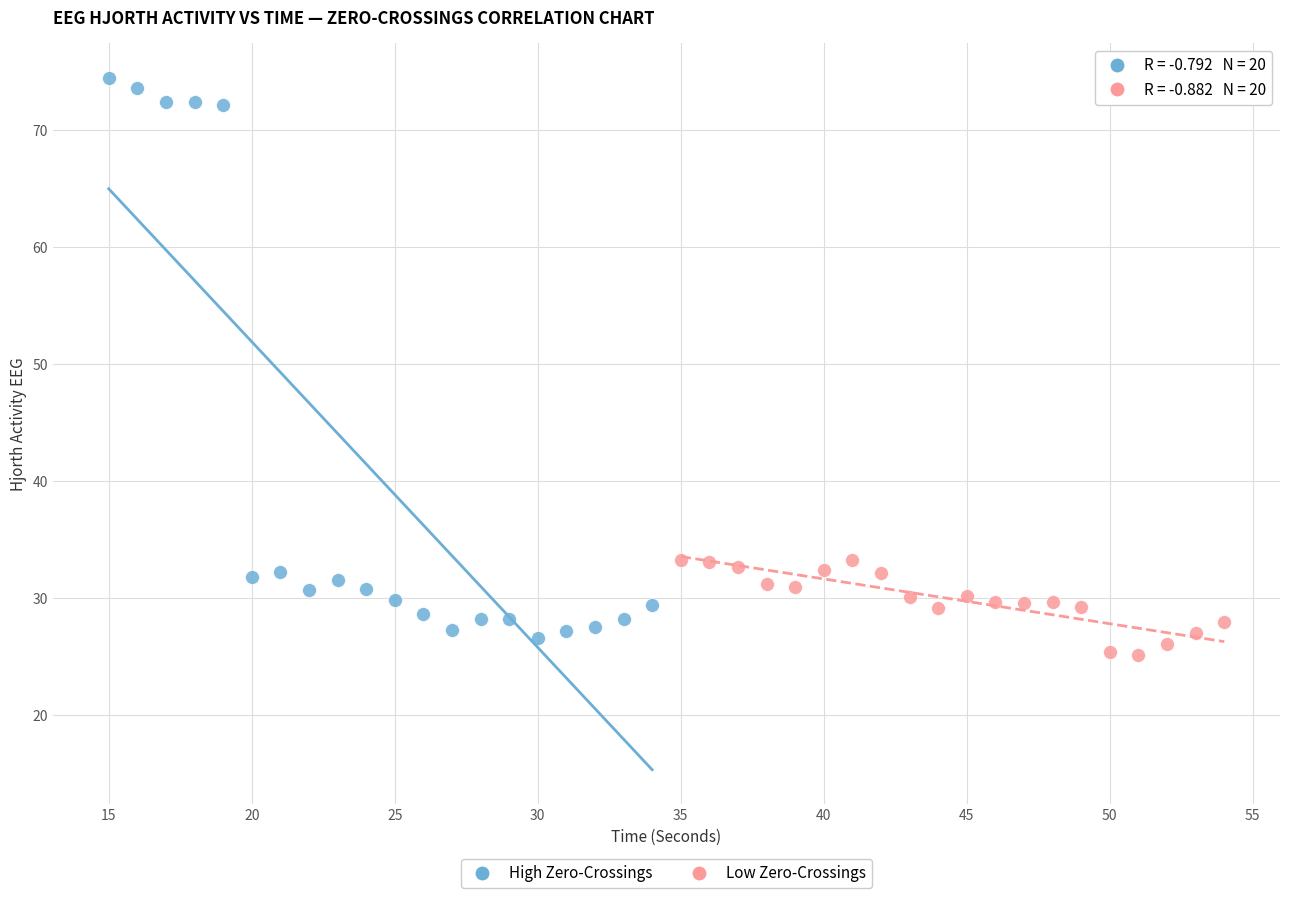

Which series contains the highest Y value?

High Zero-Crossings